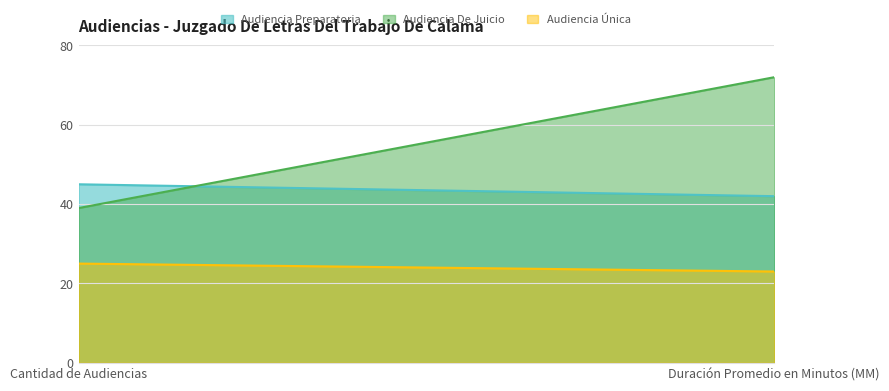

The value of Audiencia Preparatoria at Duración Promedio en Minutos (MM) is 42. True or false?

True